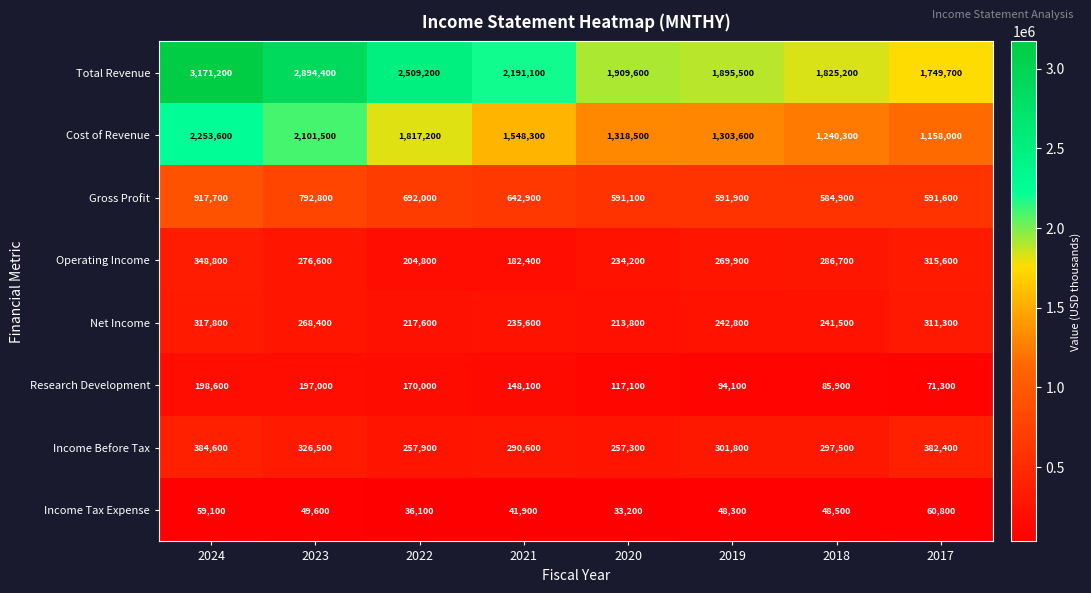

At which category is the sum across all series the highest?

2024